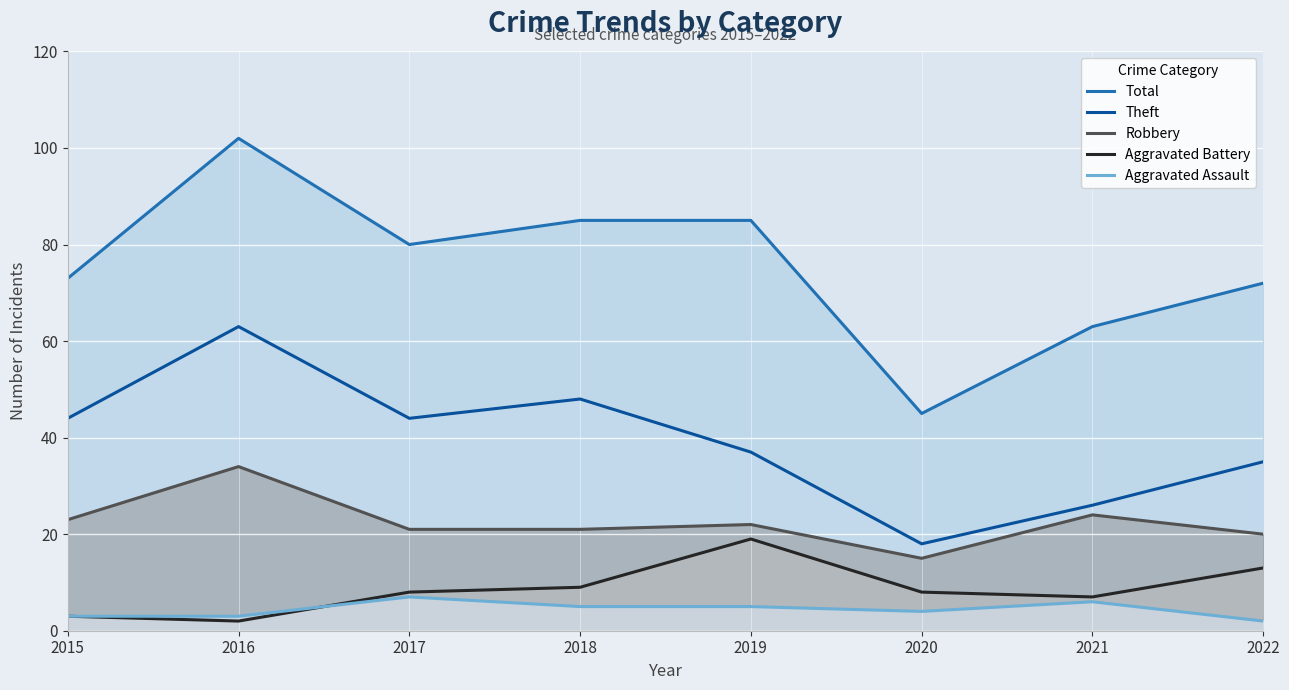

What is the difference between the maximum and minimum values in the Robbery series?

19